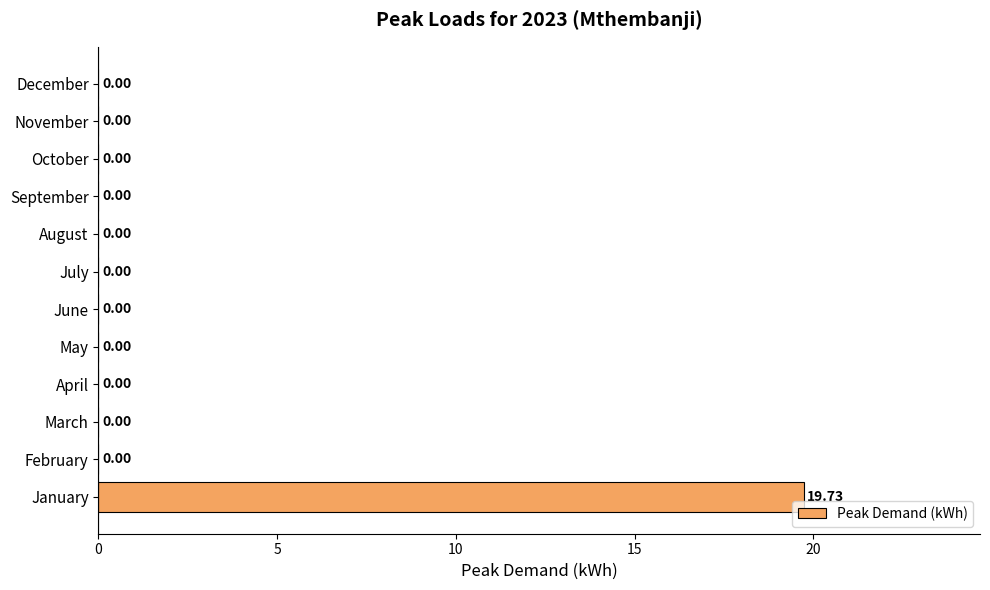

Which label corresponds to the largest value in the chart?

January